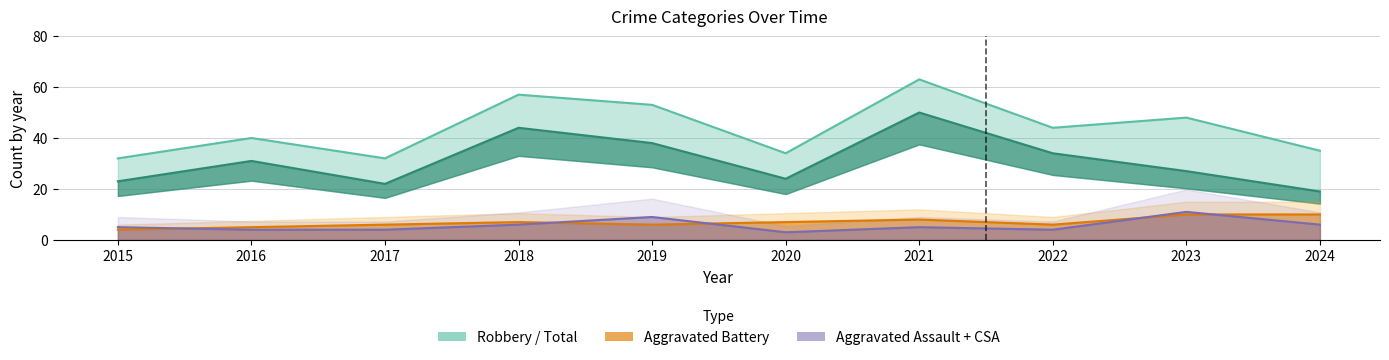

Is it true that Robbery equals 40 at 2017?

False